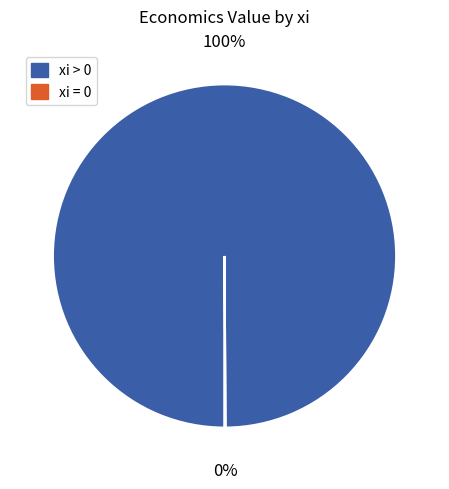

To the nearest percent, what is the difference between the largest and smallest slice percentages?

100%